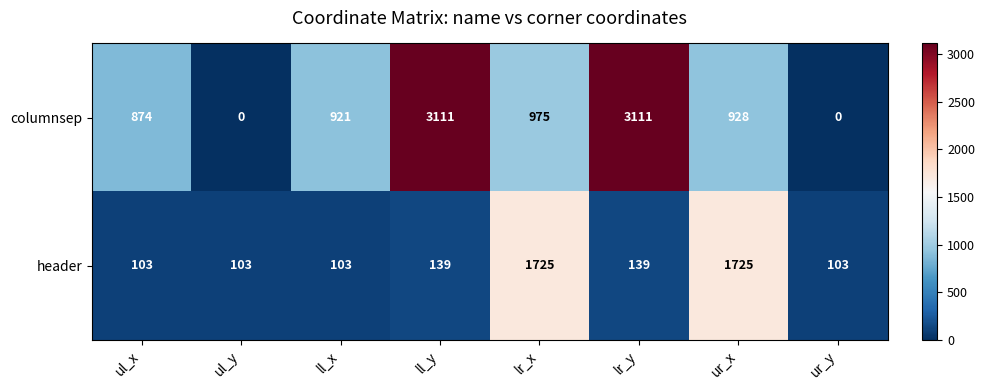

What is the sum of all header values?

4140